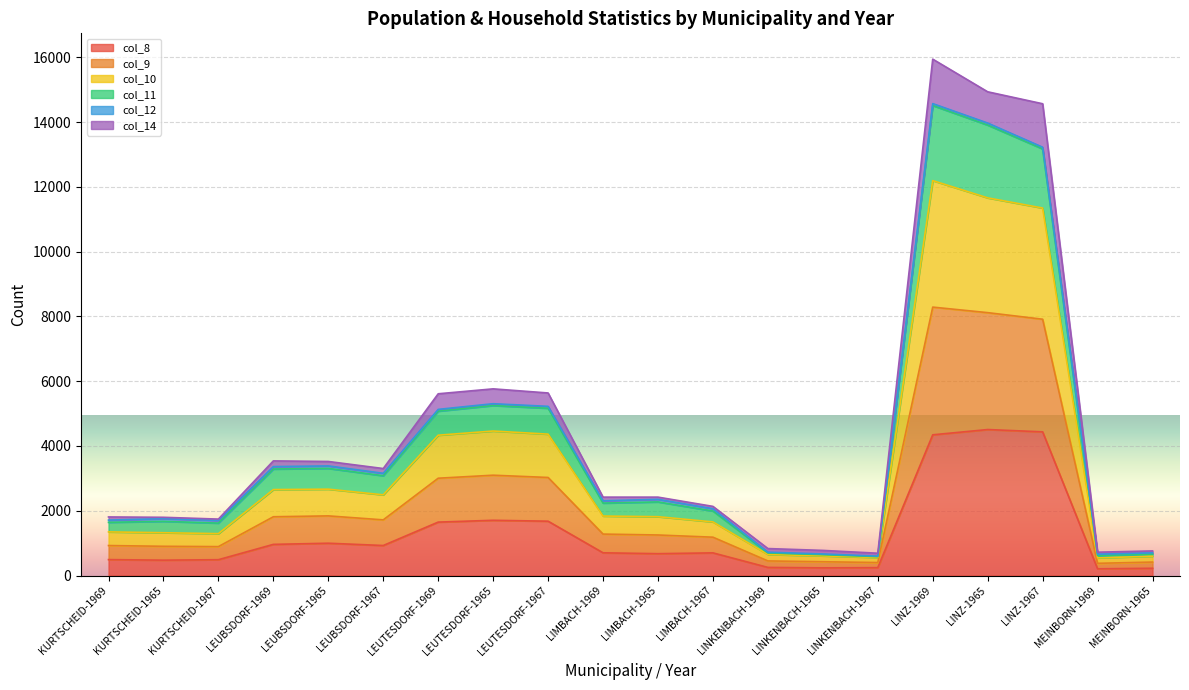

What is the value of the col_8 point at the 4th from the left?

961